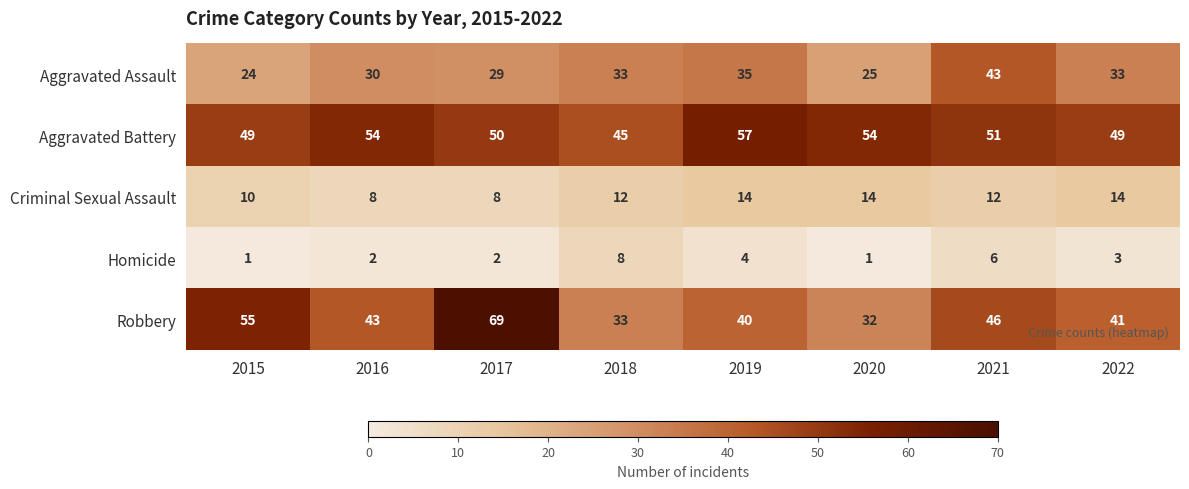

Where is Homicide nearest to the value 4?

2019